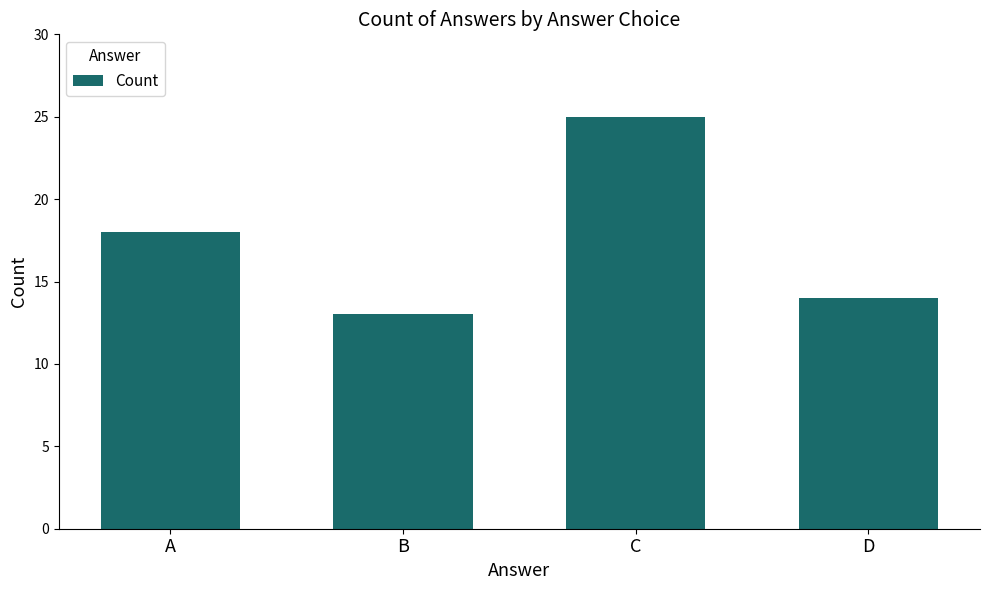

Is it true that the value at C is 25?

True